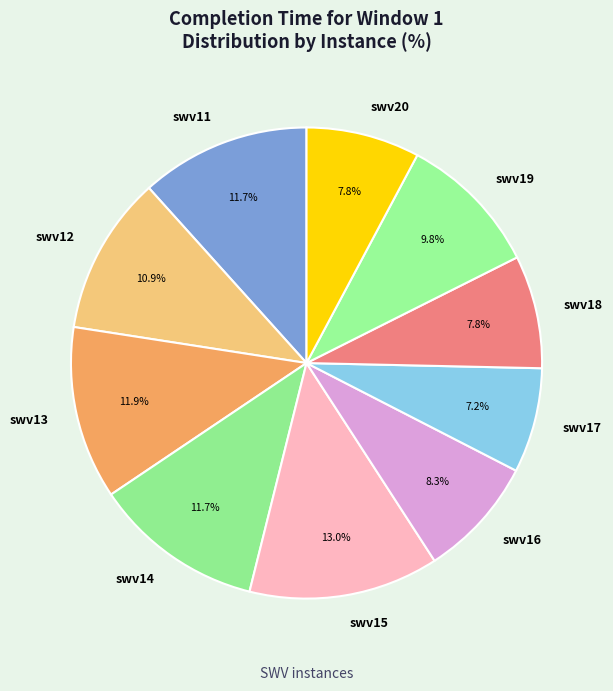

What is the largest slice in the pie chart?

swv15